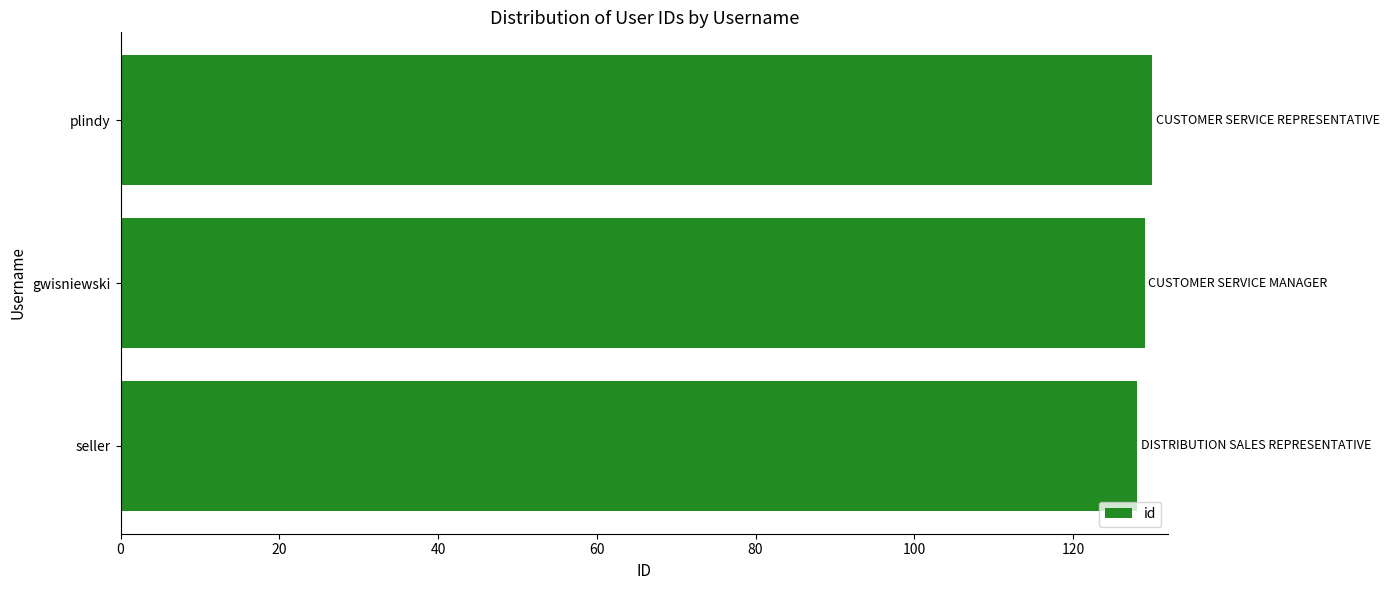

What is the ratio of the value at seller to the value at plindy?

1.0